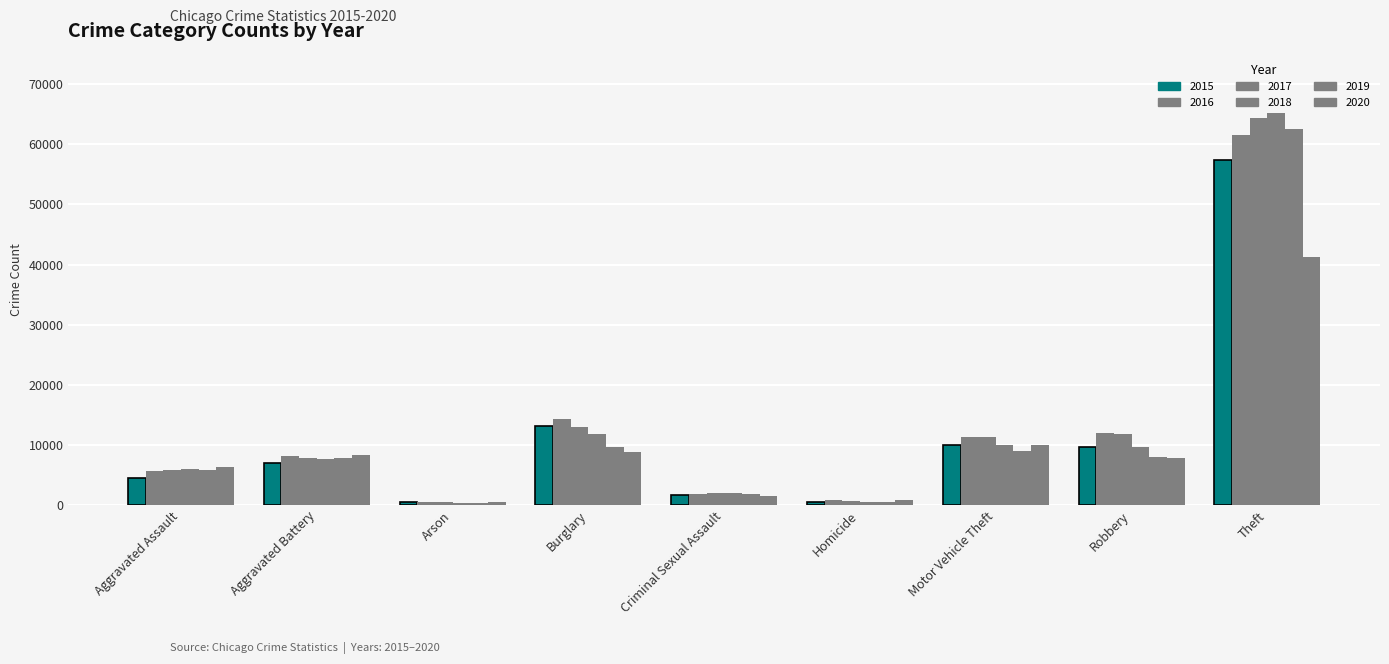

Which series changed the most between Aggravated Assault and Robbery?

2016